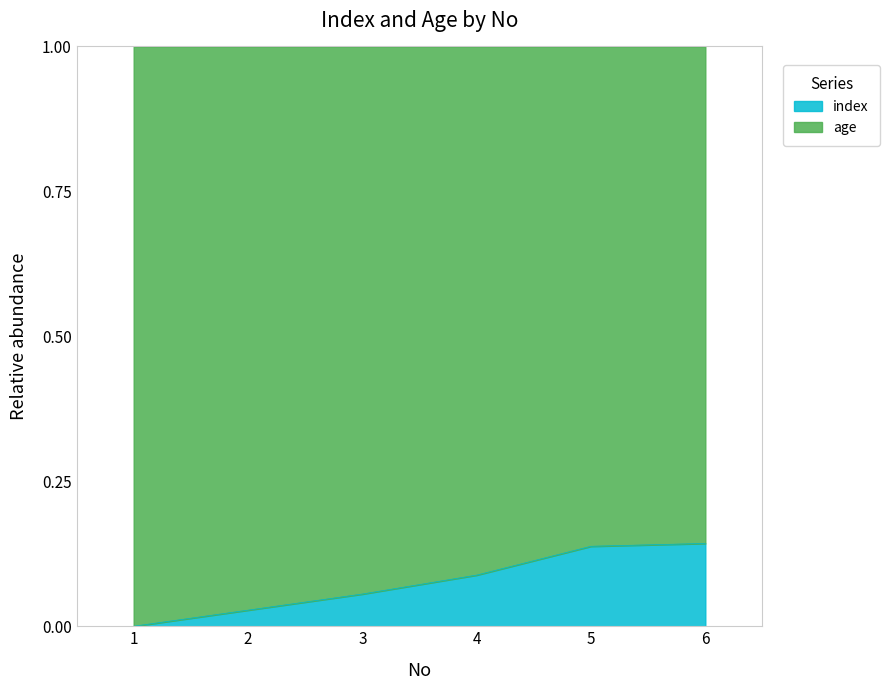

What is the average value?

0.1